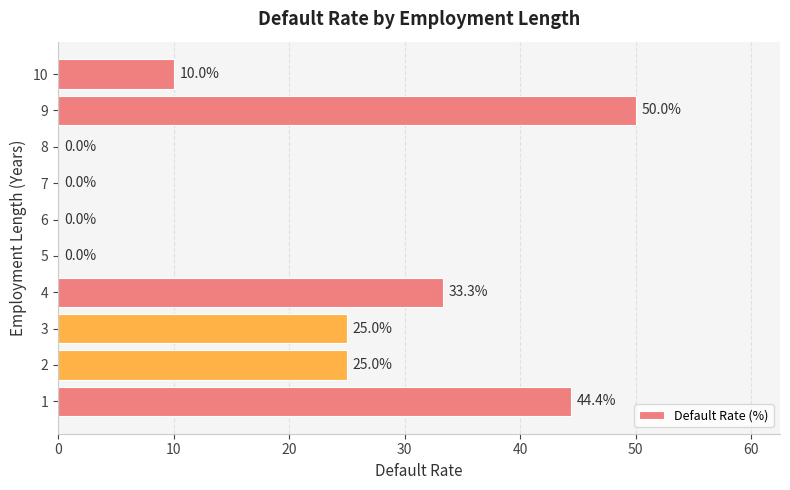

What is the change in value from 3 to 4?

+8.3